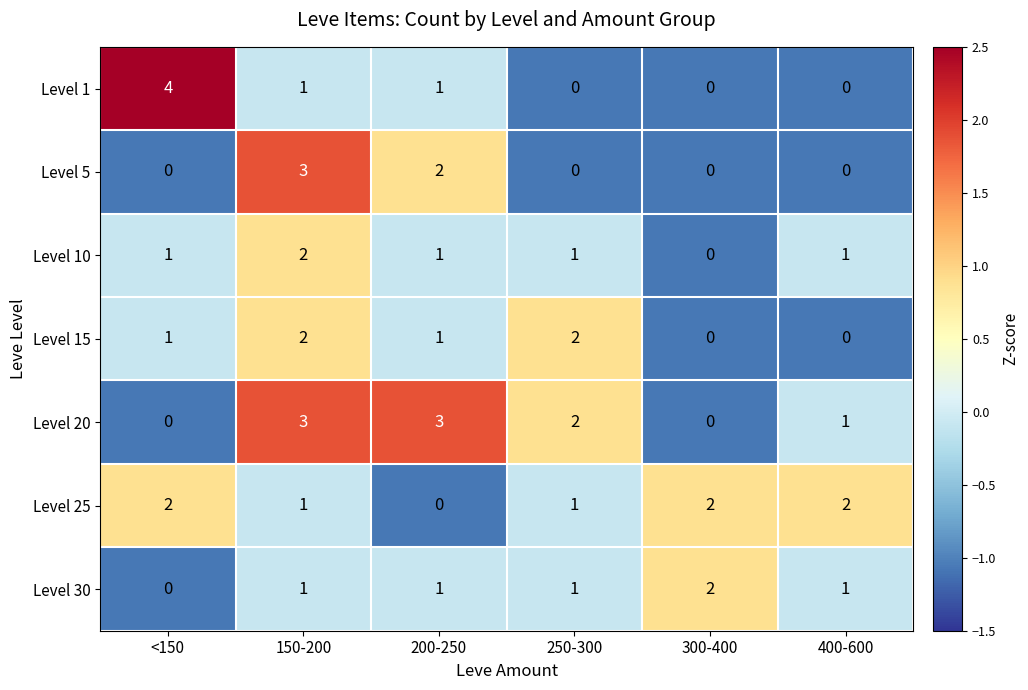

True or false: Level 25 has a value of 1 at 150-200.

True